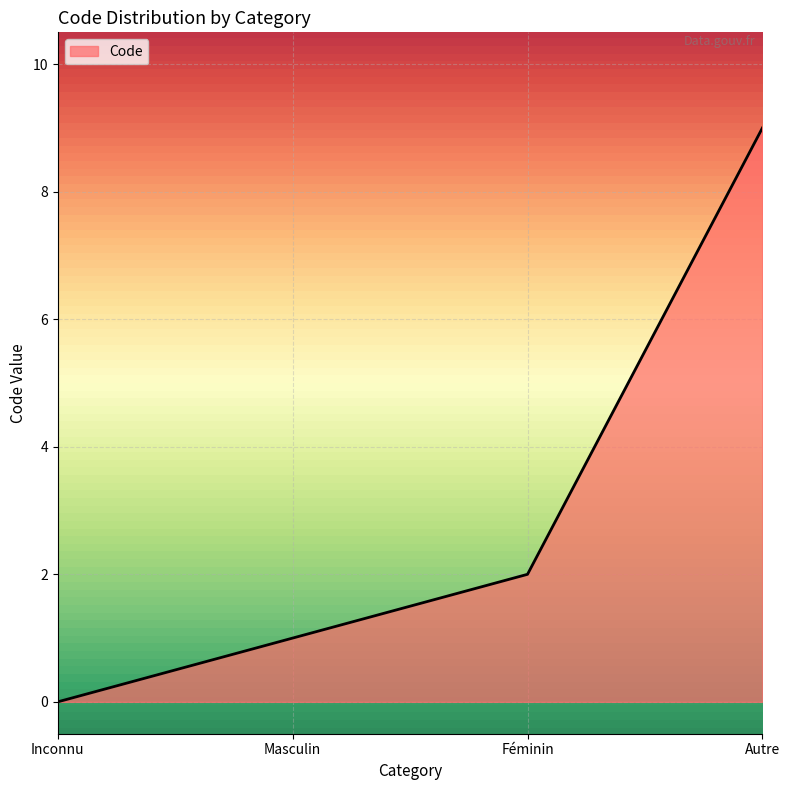

What is the sum of all values?

12